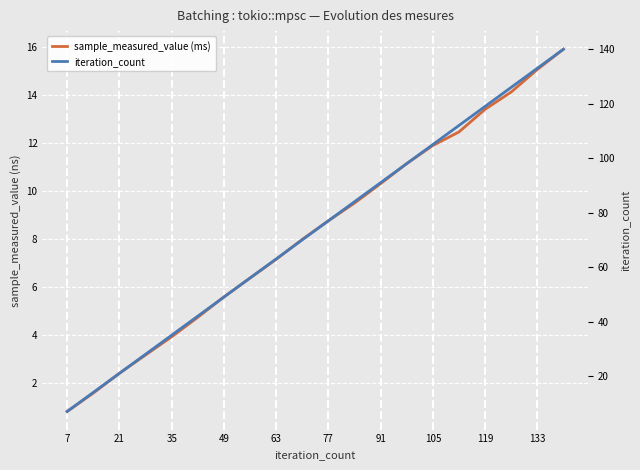

What is the difference between the second highest and minimum values in the sample_measured_value (ms) series?

14.2